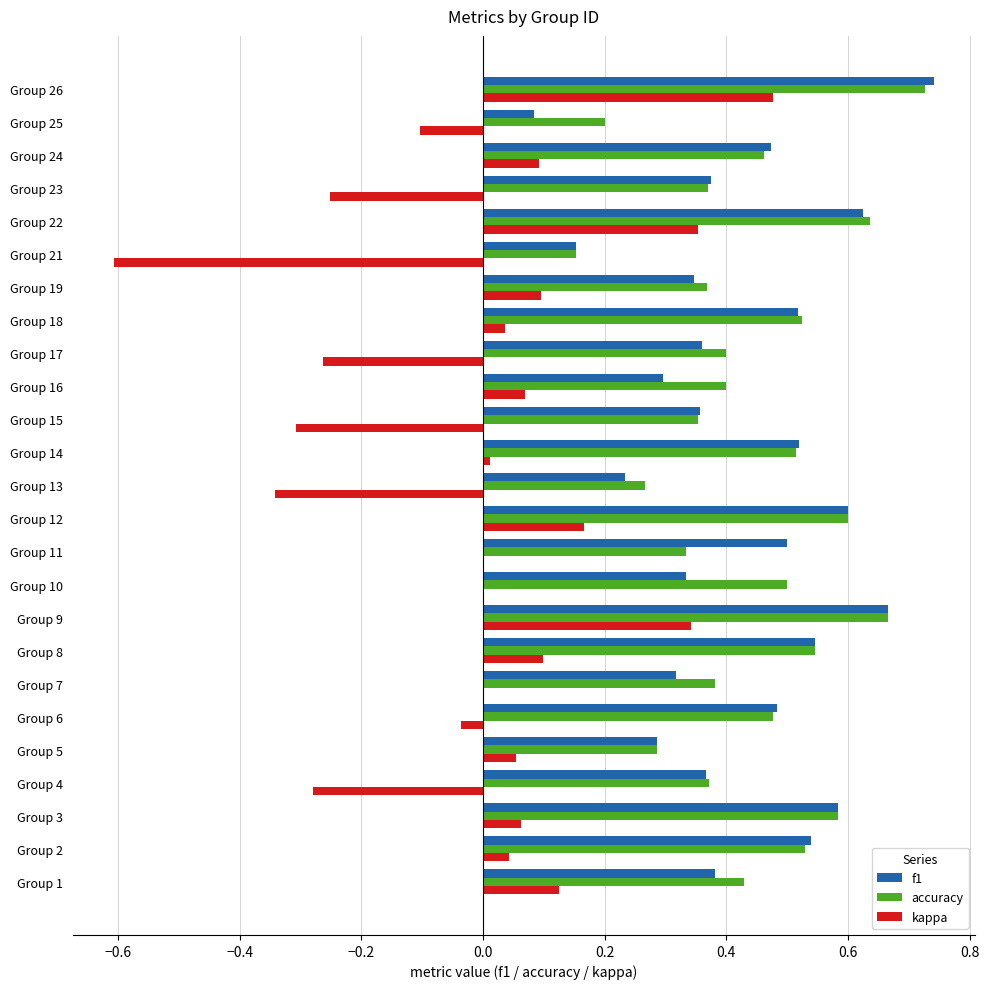

Where is accuracy nearest to the value 0?

Group 21